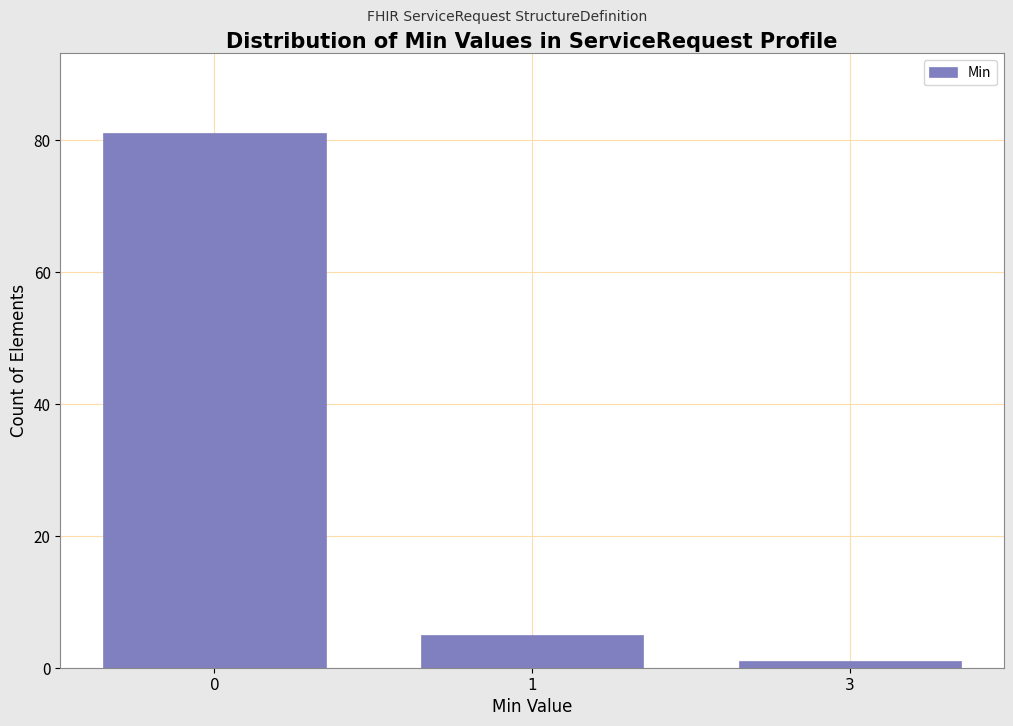

Reading left to right, what are all the values shown in this chart?

81	5	1